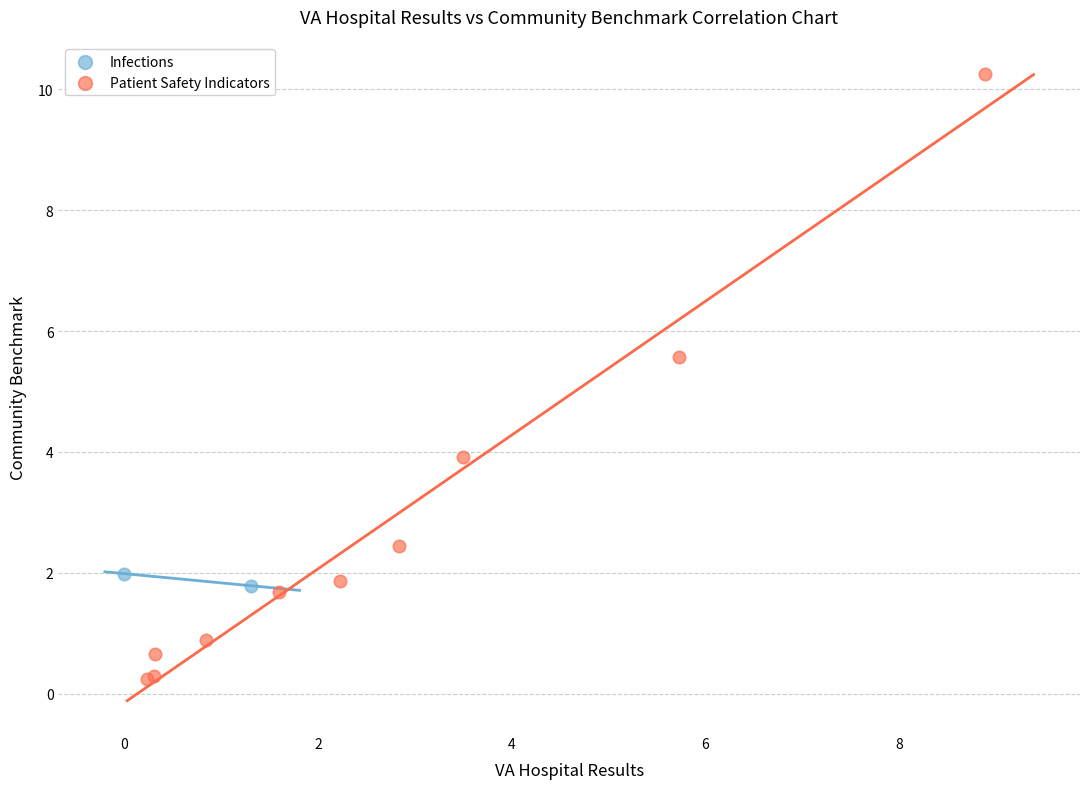

What are all the series names shown in the legend?

Infections, Patient Safety Indicators